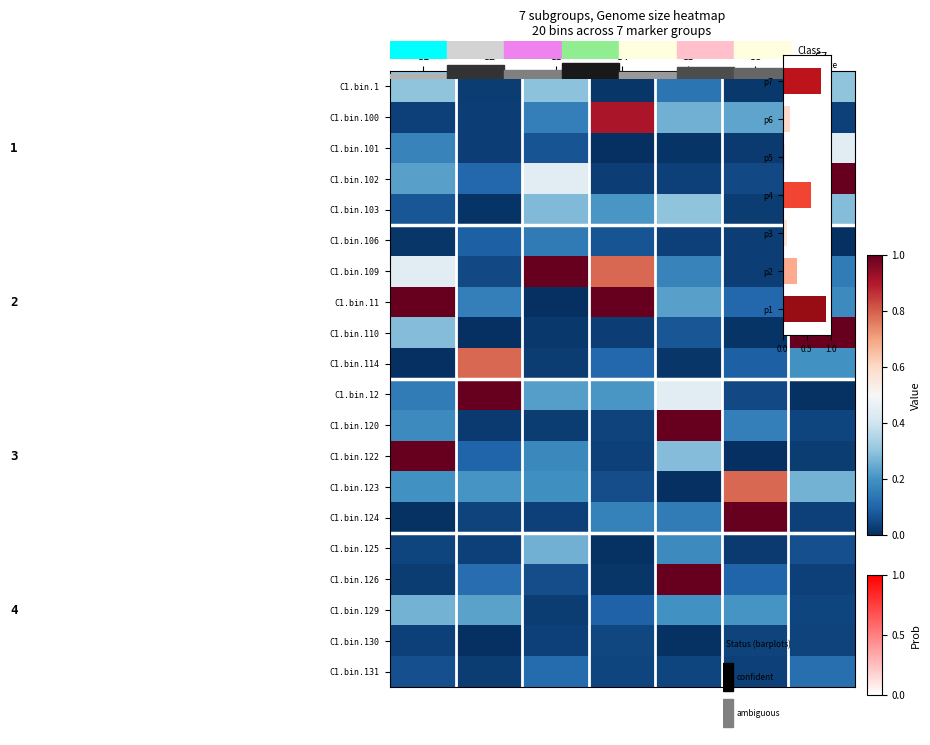

At which category is the sum across all series the highest?

C5